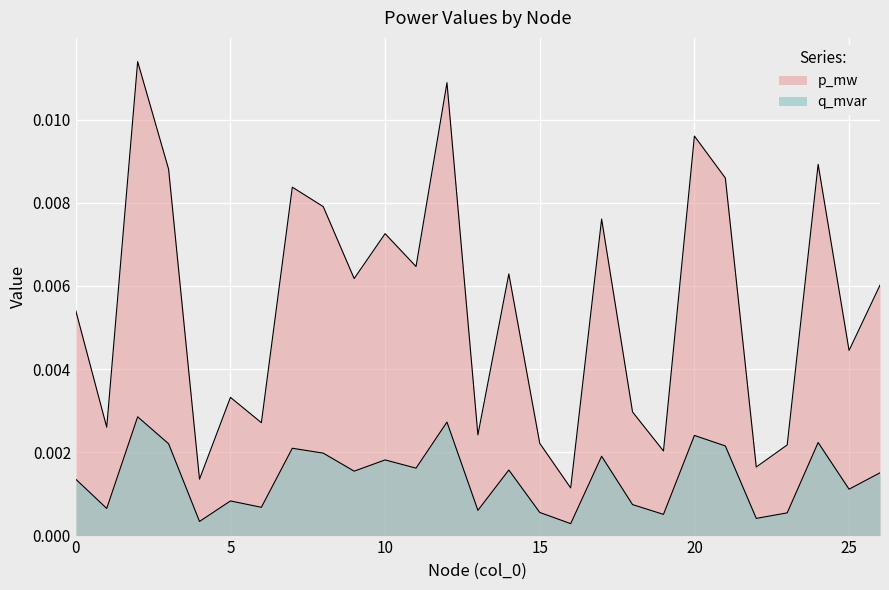

Is it true that p_mw equals 0.0 at 16?

False